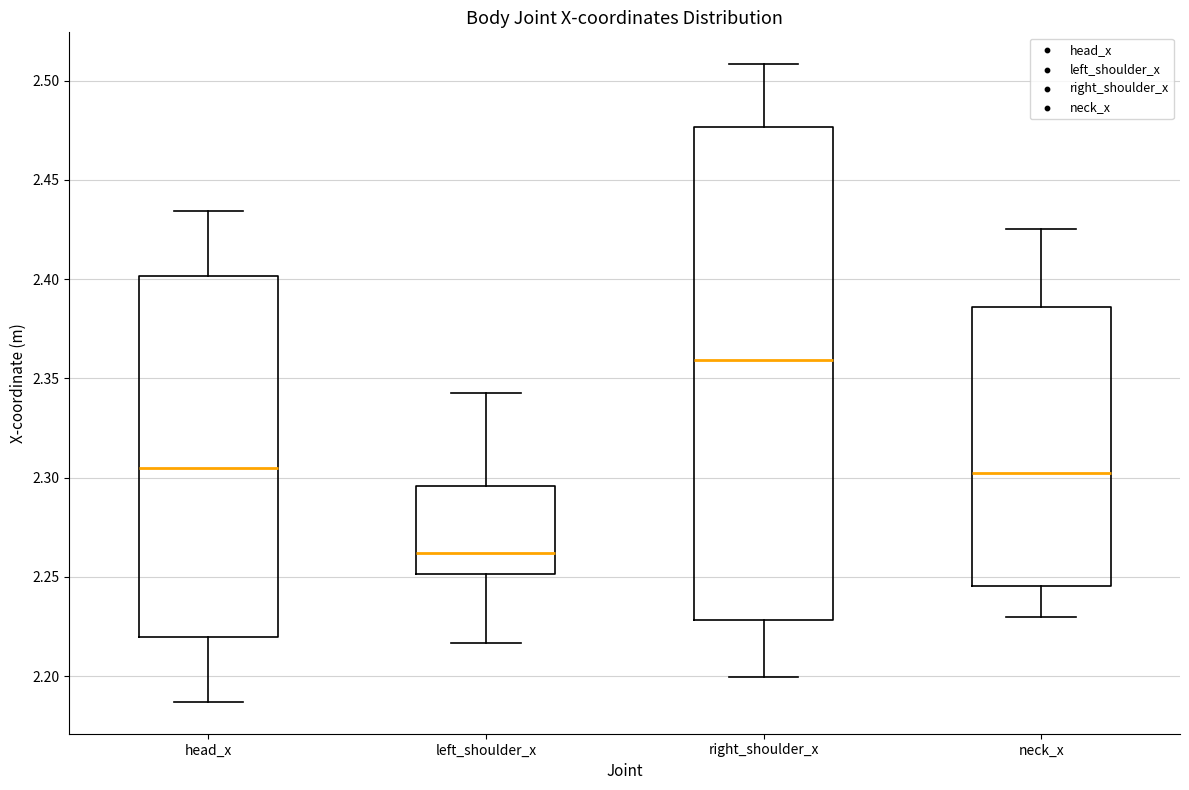

Reading left to right, transcribe this box plot: for each box, give where its median line is, the range the box spans, and where its two whiskers end, as read against the y-axis. The values are not printed on the chart, so give them approximately, as read against the axis.

head_x: median 2.305, box 2.220 to 2.400, whiskers 2.185 to 2.435
left_shoulder_x: median 2.260, box 2.250 to 2.295, whiskers 2.215 to 2.345
right_shoulder_x: median 2.360, box 2.230 to 2.475, whiskers 2.200 to 2.510
neck_x: median 2.305, box 2.245 to 2.385, whiskers 2.230 to 2.425